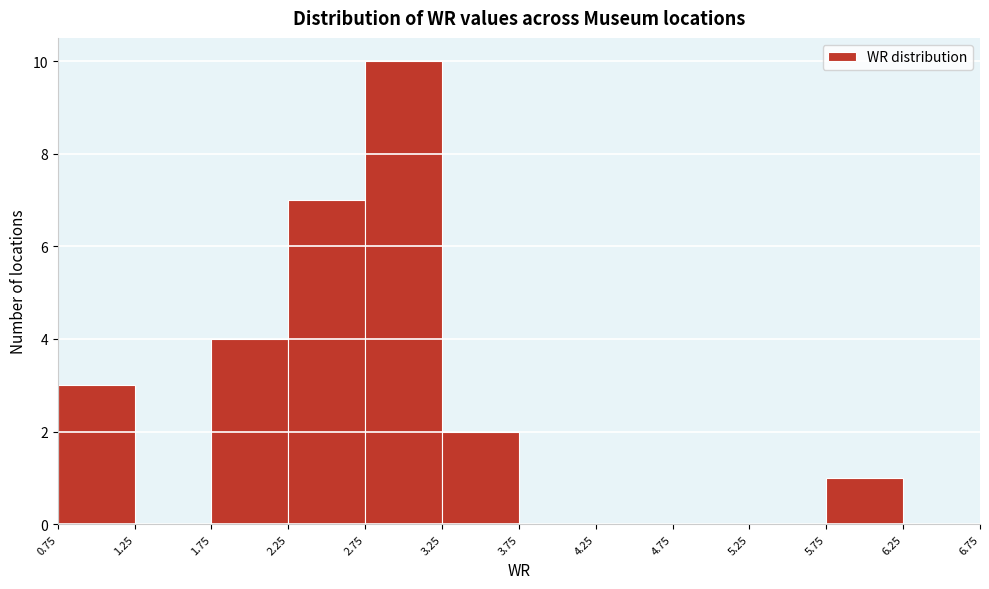

Reading left to right, transcribe this chart: for each bar, give the range it covers on the x-axis and its height. The values are not printed on the chart, so give them approximately, as read against the axis.

0.75 to 1.25: 3
1.25 to 1.75: 0
1.75 to 2.25: 4
2.25 to 2.75: 7
2.75 to 3.25: 10
3.25 to 3.75: 2
3.75 to 4.25: 0
4.25 to 4.75: 0
4.75 to 5.25: 0
5.25 to 5.75: 0
5.75 to 6.25: 1
6.25 to 6.75: 0